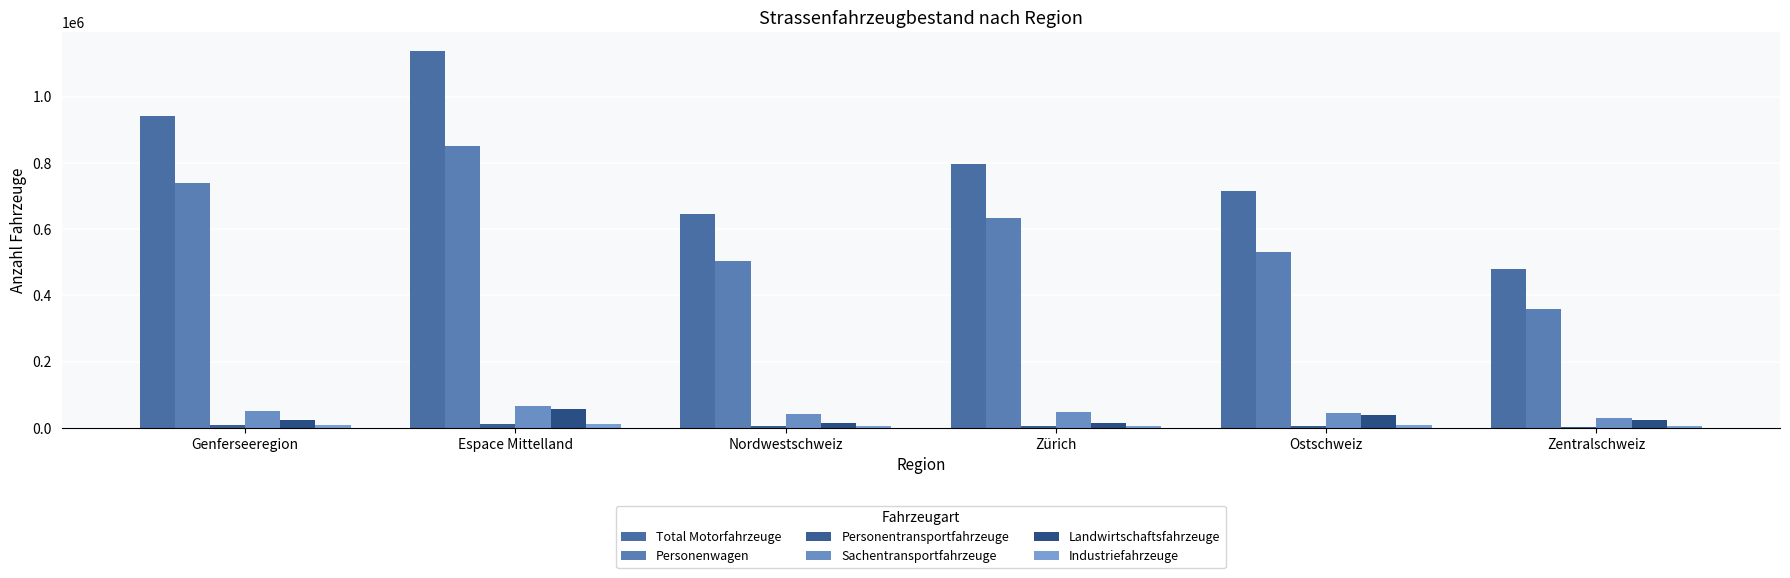

Are the bars horizontal?

No